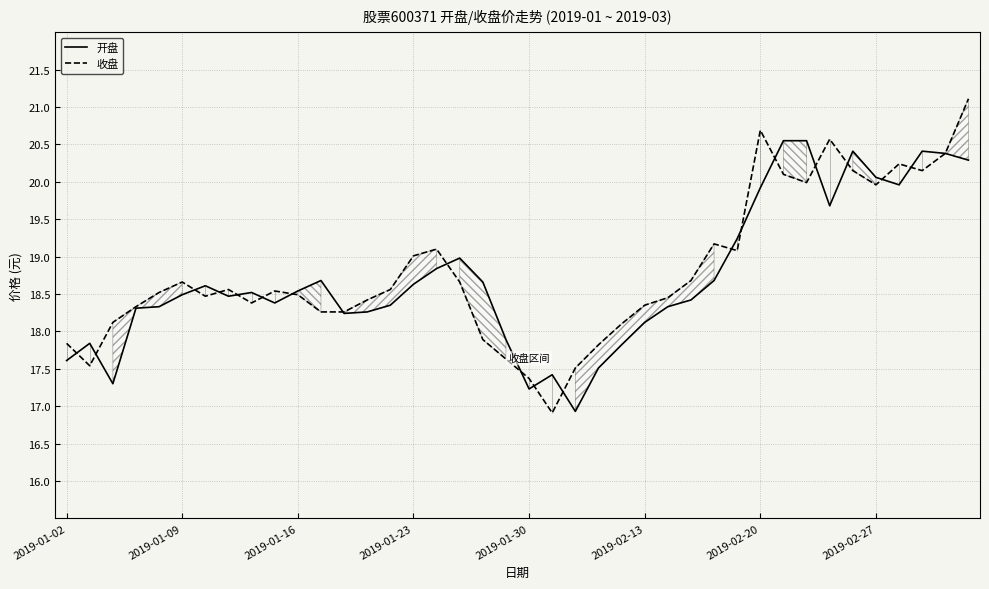

In 收盘, how many points are higher than both neighbors (excluding endpoints)?

8